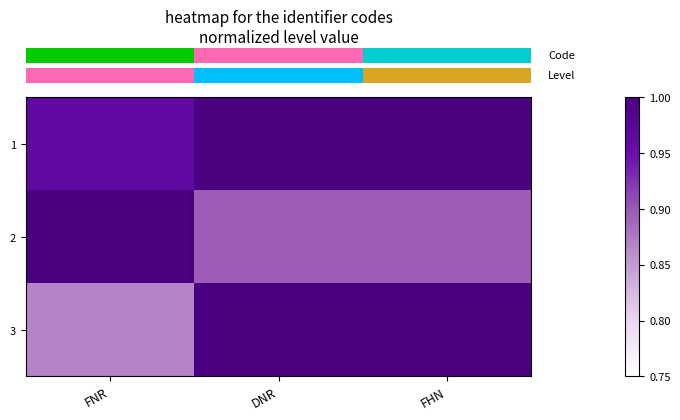

Which series has the widest spread of values?

row_2